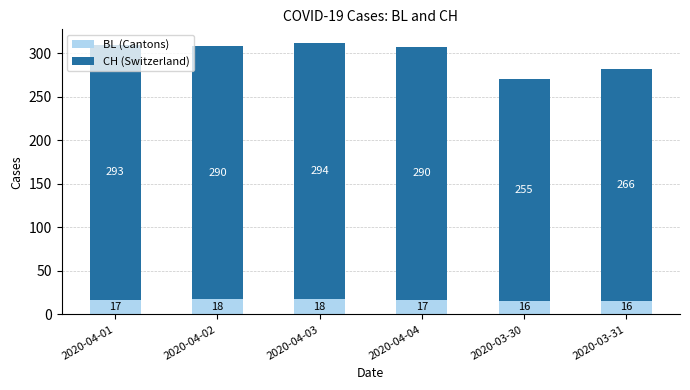

What are all the series names shown in the legend?

BL (Cantons), CH (Switzerland)